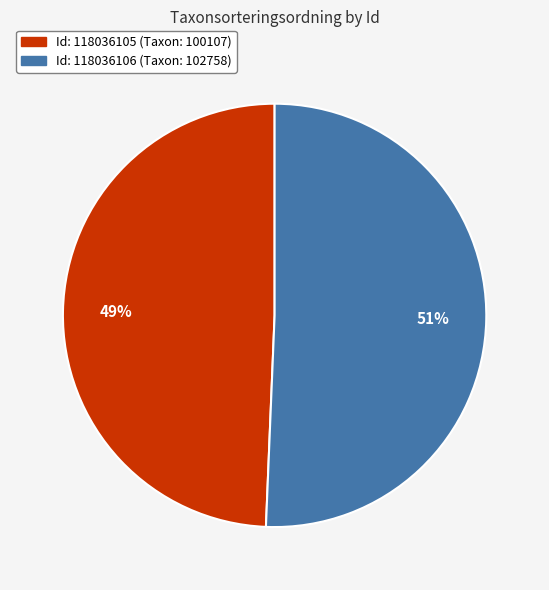

Does any single category account for the majority?

Yes